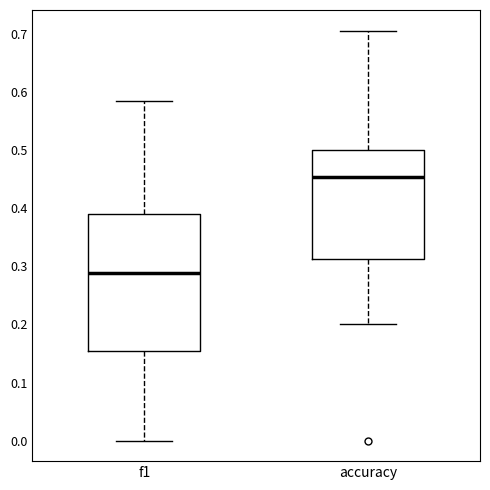

Which box has the lowest median line?

f1